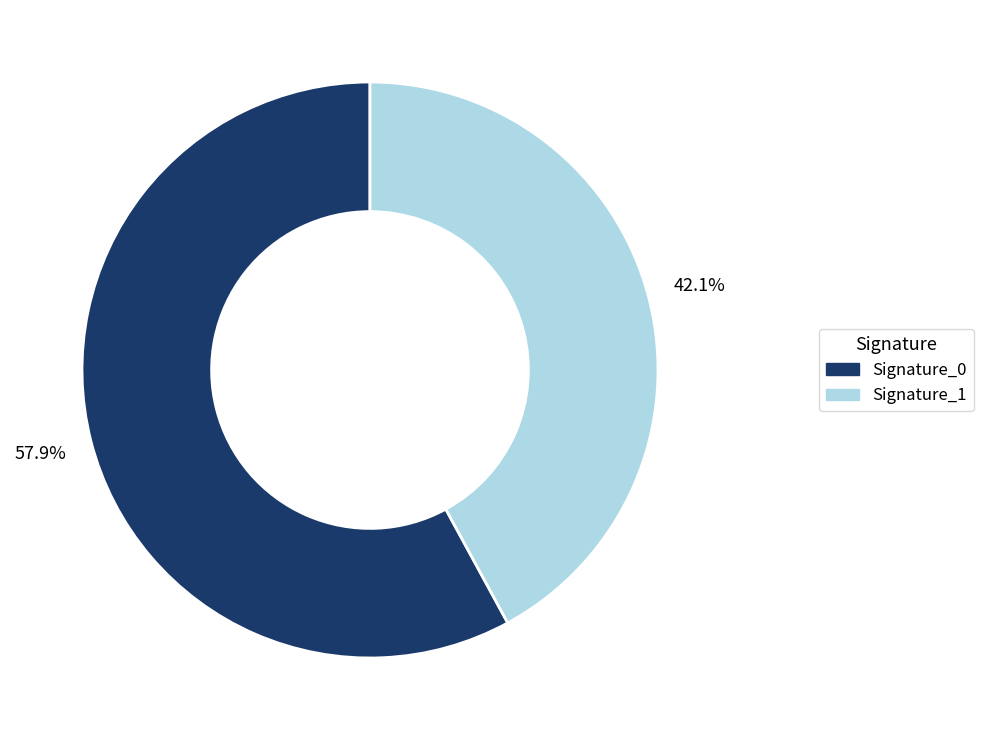

Rank the categories by value from lowest to highest.

Signature_1, Signature_0